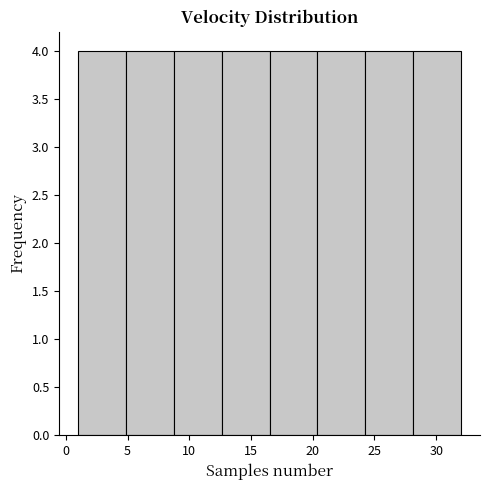

Reading left to right, list every bar in this chart as the range it spans on the x-axis followed by its height. Neither the bar edges nor the heights are printed on the chart, so give them approximately, as read against the axes.

1.0 to 5.0: 4
5.0 to 9.0: 4
9.0 to 12.5: 4
12.5 to 16.5: 4
16.5 to 20.5: 4
20.5 to 24.5: 4
24.5 to 28.0: 4
28.0 to 32.0: 4